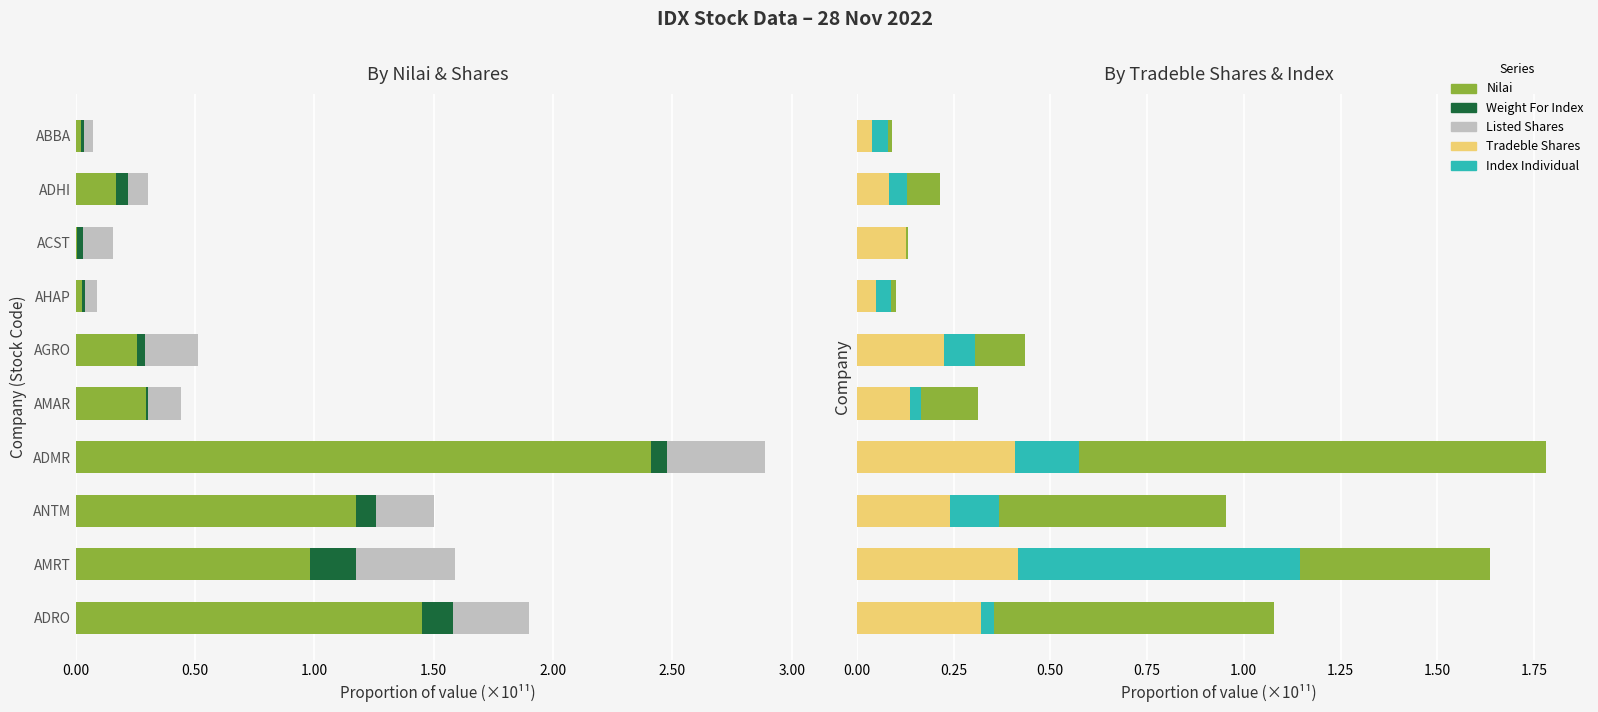

At how many categories does at least one series exceed 0?

10